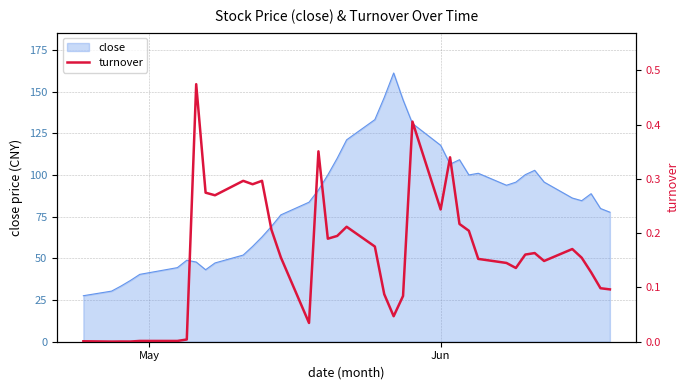

What is the highest value of the close series?

161.2